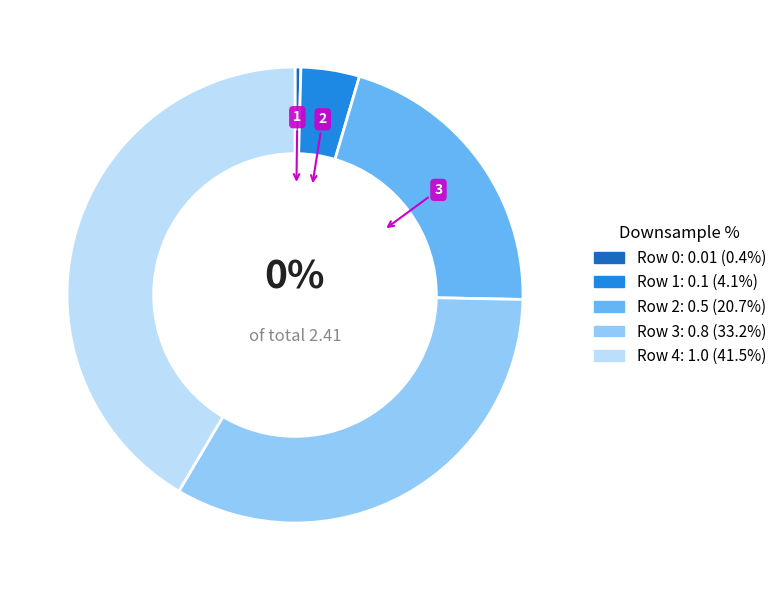

To the nearest percent, what is the difference between the largest and smallest slice percentages?

41%